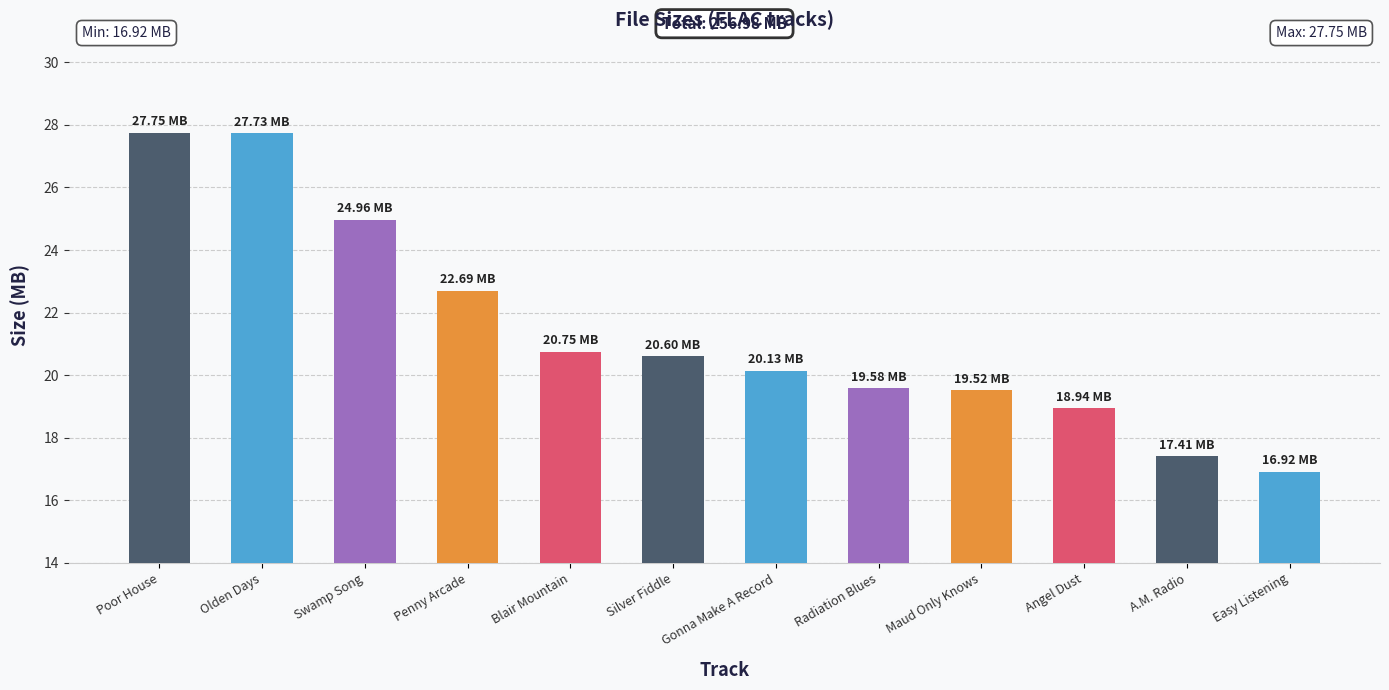

How many values exceed 20?

7